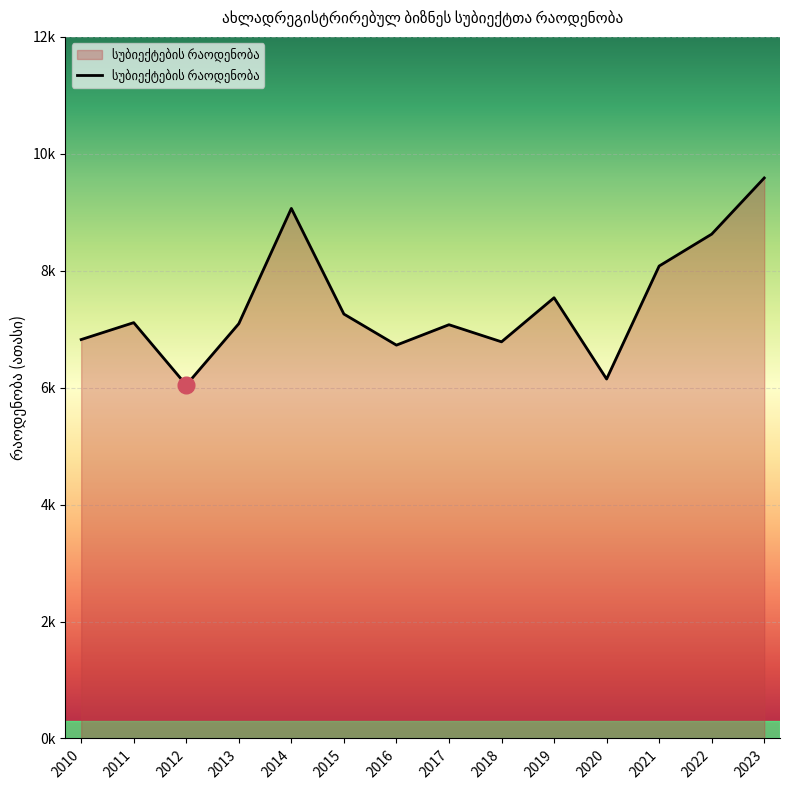

Is this an area chart (filled region under the line)?

Yes